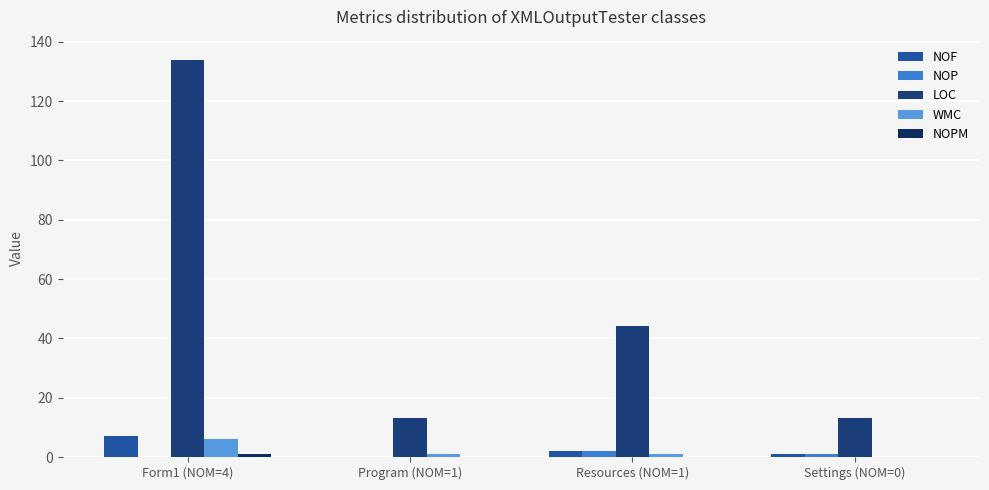

List the series in order of their peak value, highest first.

LOC, NOF, WMC, NOP, NOPM